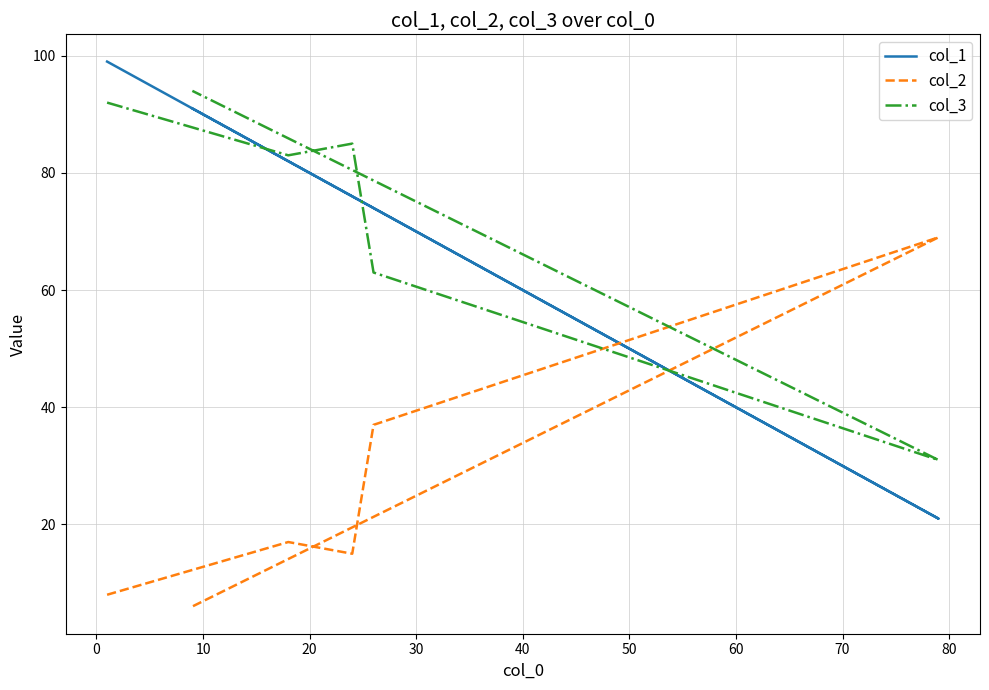

How many data points does each series have?

6